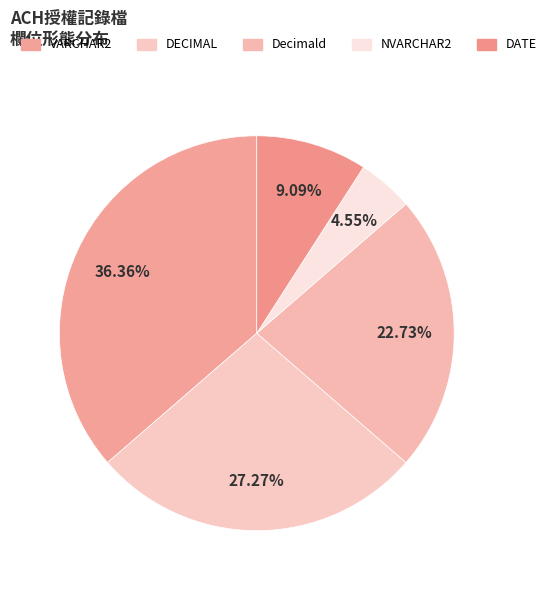

How many slices are in this pie chart?

5